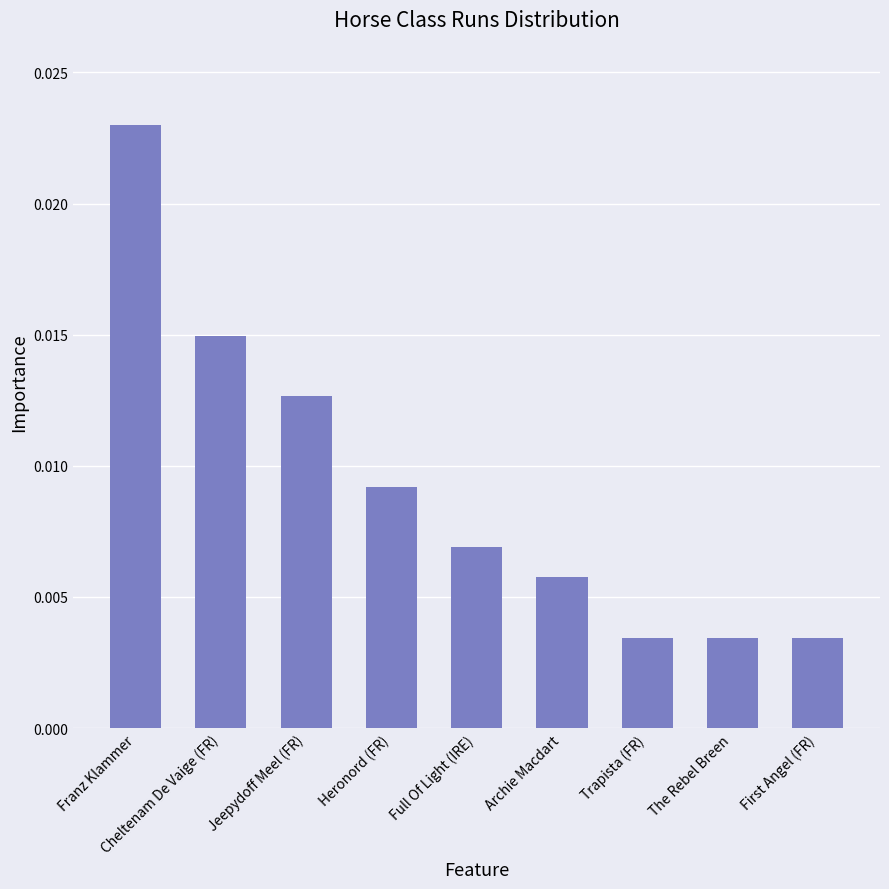

Which label corresponds to the largest value in the chart?

Franz Klammer